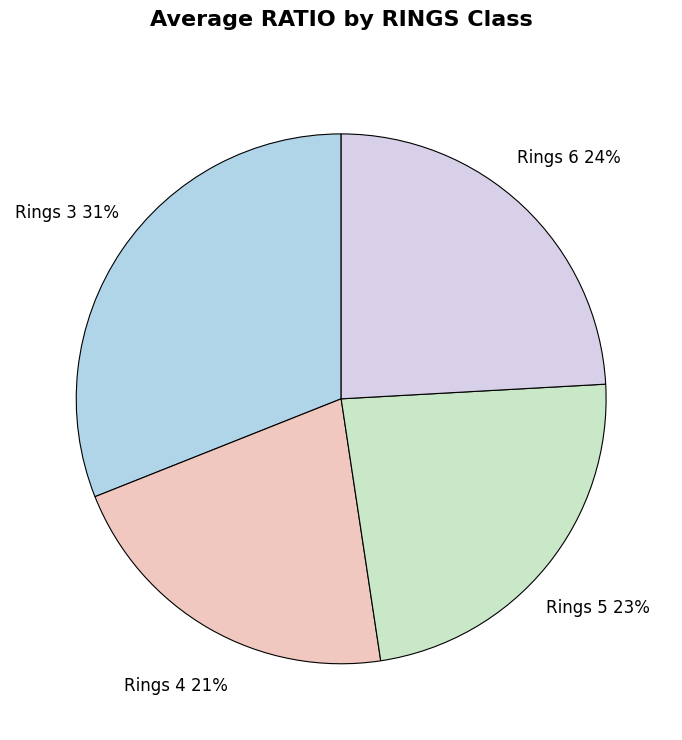

What percentage is the Rings 4 slice, to the nearest percent?

21%